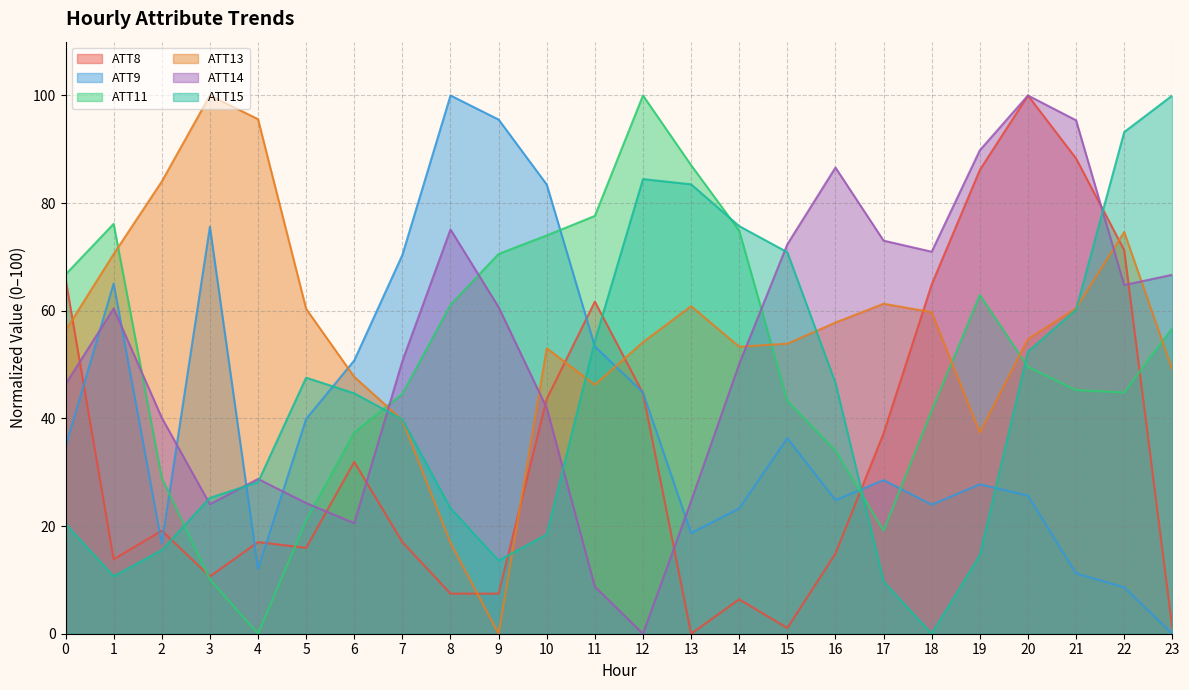

Reading left to right, extract all data points from this chart.

ATT8: 0=66.0	1=13.8	2=19.1	3=10.6	4=17.0	5=16.0	6=31.9	7=17.0	8=7.4	9=7.4	10=43.6	11=61.7	12=44.7	13=0.0	14=6.4	15=1.1	16=14.9	17=37.2	18=64.9	19=86.2	20=100.0	21=88.3	22=71.3	23=1.1
ATT9: 0=34.7	1=65.1	2=16.7	3=75.6	4=12.0	5=39.9	6=50.8	7=70.4	8=100.0	9=95.5	10=83.5	11=53.4	12=44.8	13=18.7	14=23.3	15=36.3	16=24.8	17=28.5	18=24.0	19=27.8	20=25.7	21=11.2	22=8.6	23=0.0
ATT11: 0=66.7	1=76.2	2=29.0	3=10.1	4=0.0	5=21.0	6=37.4	7=44.6	8=61.1	9=70.6	10=74.0	11=77.6	12=100.0	13=87.0	14=74.9	15=43.3	16=34.0	17=19.2	18=41.5	19=62.9	20=49.6	21=45.3	22=44.8	23=56.8
ATT13: 0=56.3	1=70.5	2=84.0	3=100.0	4=95.6	5=60.4	6=47.7	7=39.7	8=16.9	9=0.0	10=53.0	11=46.2	12=54.2	13=60.9	14=53.3	15=53.9	16=57.8	17=61.3	18=59.7	19=37.4	20=54.7	21=60.5	22=74.6	23=49.1
ATT14: 0=46.4	1=60.4	2=40.1	3=24.1	4=28.8	5=24.3	6=20.5	7=50.7	8=75.1	9=60.7	10=41.9	11=8.7	12=0.0	13=24.6	14=50.1	15=72.4	16=86.6	17=73.0	18=71.0	19=89.8	20=100.0	21=95.4	22=64.8	23=66.7
ATT15: 0=20.4	1=10.7	2=15.5	3=25.2	4=28.2	5=47.6	6=44.7	7=39.8	8=23.3	9=13.6	10=18.4	11=54.4	12=84.5	13=83.5	14=75.7	15=70.9	16=46.6	17=9.7	18=0.0	19=14.6	20=52.4	21=60.2	22=93.2	23=100.0